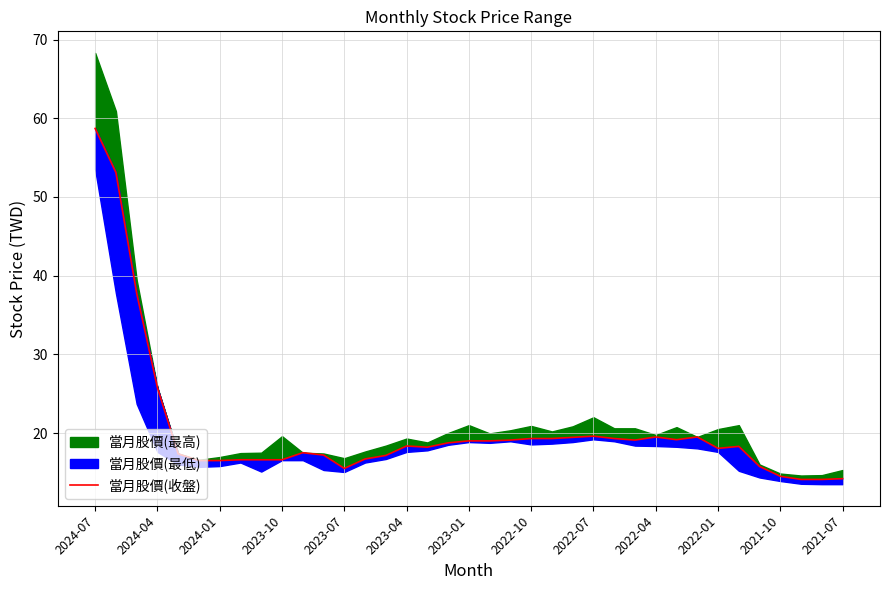

Which label corresponds to the largest value in the chart?

2024-07